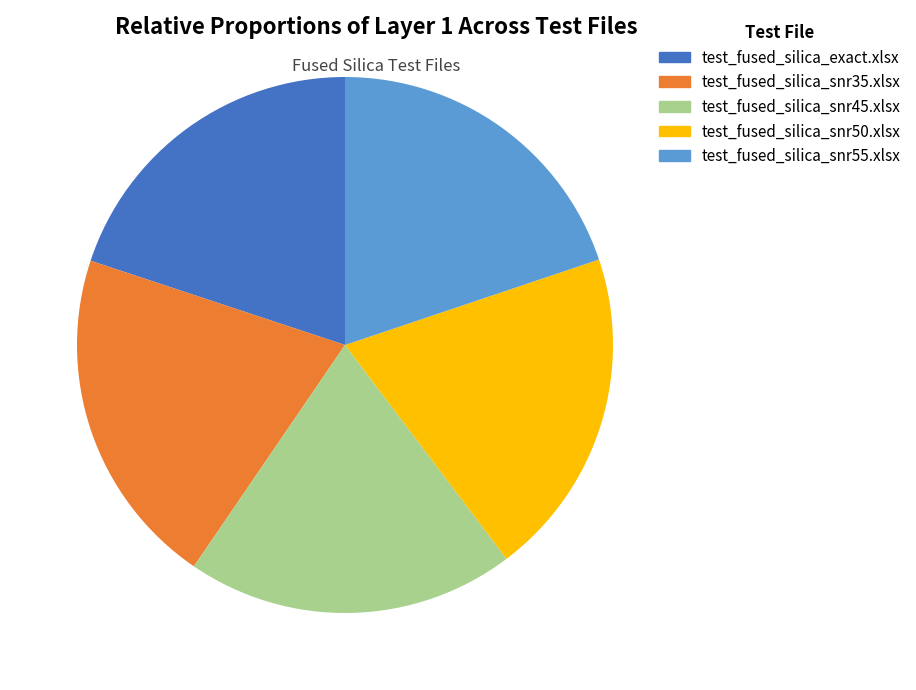

To the nearest percent, what percentage of the pie is test_fused_silica_snr45.xlsx?

20%